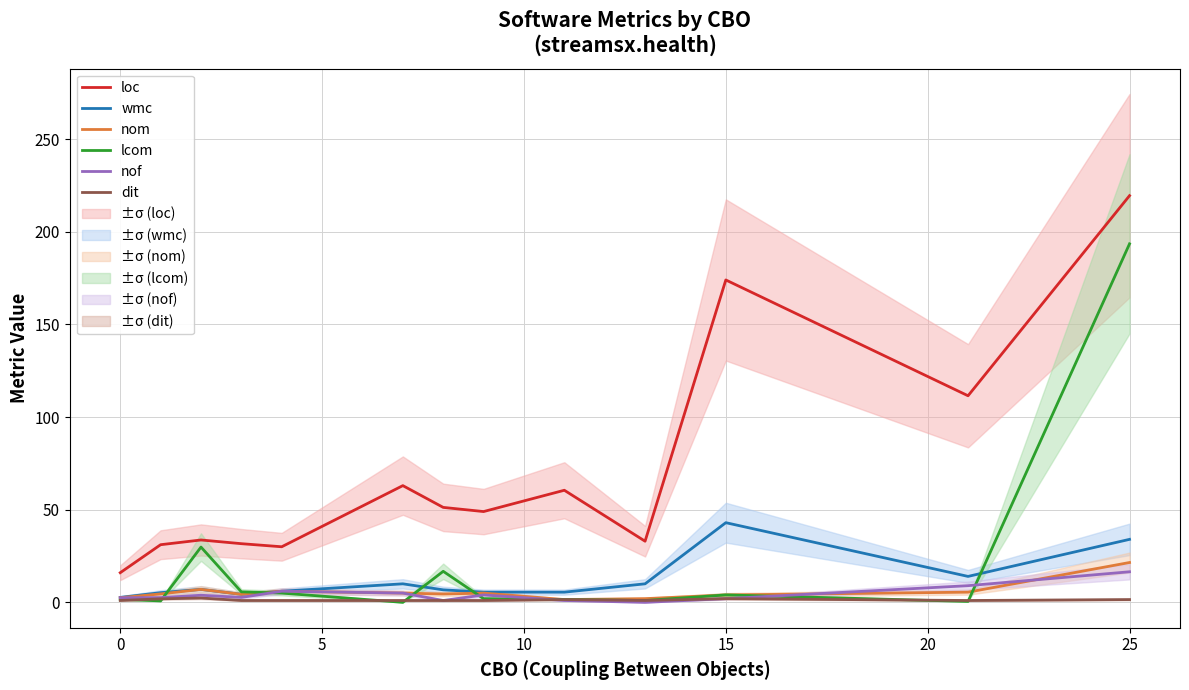

Which category has the highest value in the lcom series?

25